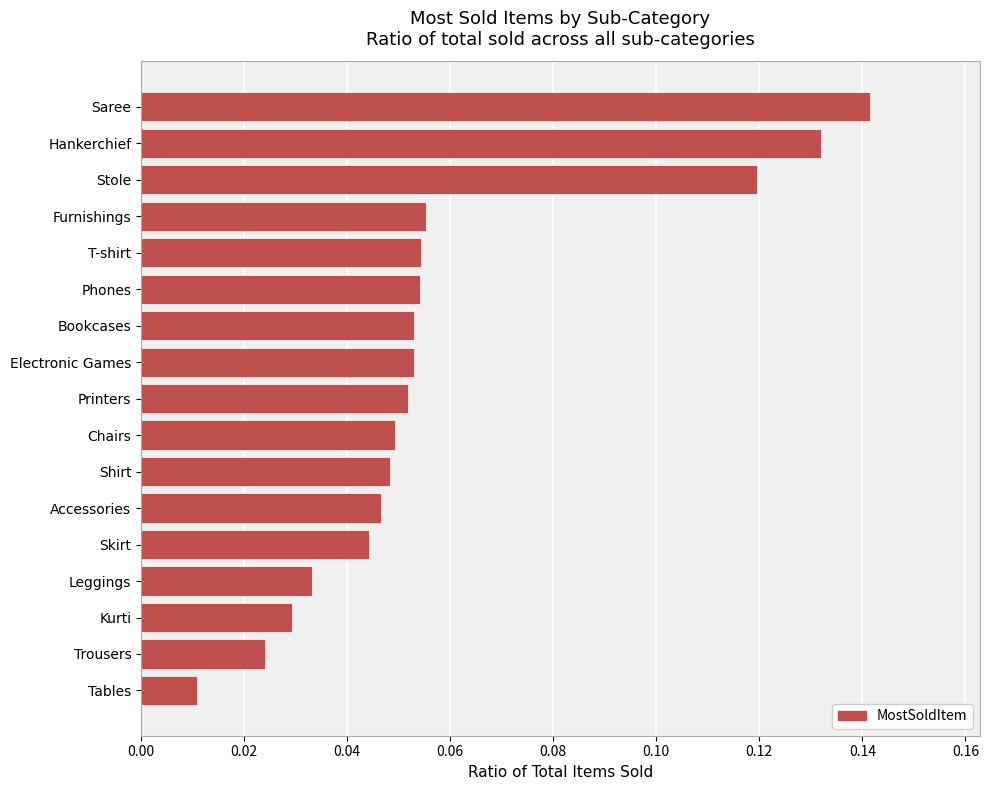

At which category does the chart reach its peak across all series?

Saree